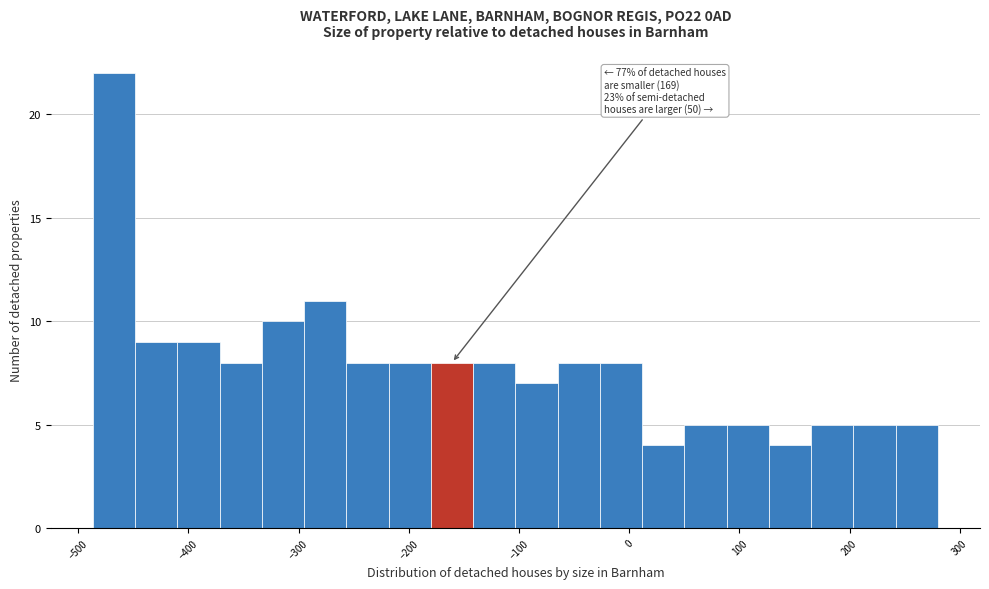

Read against the x-axis, roughly where is the centre of the tallest bar?

-470